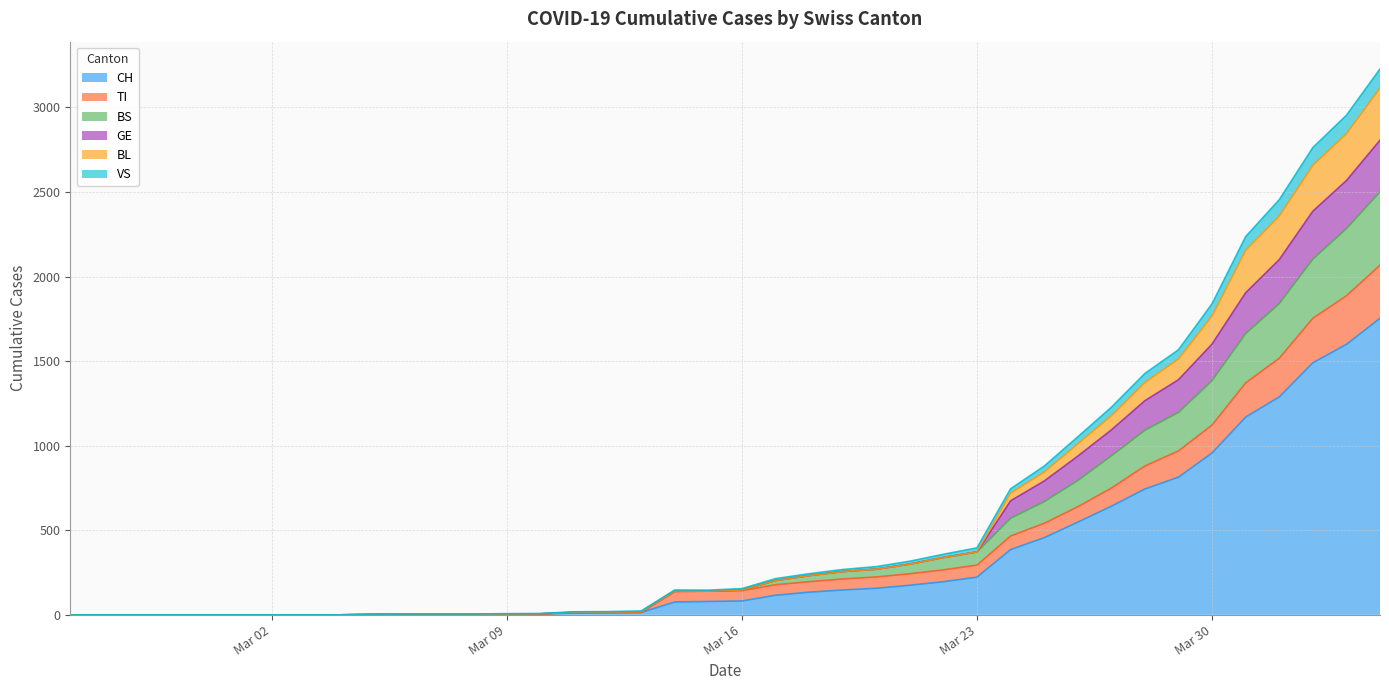

What is the maximum value for CH?

1753